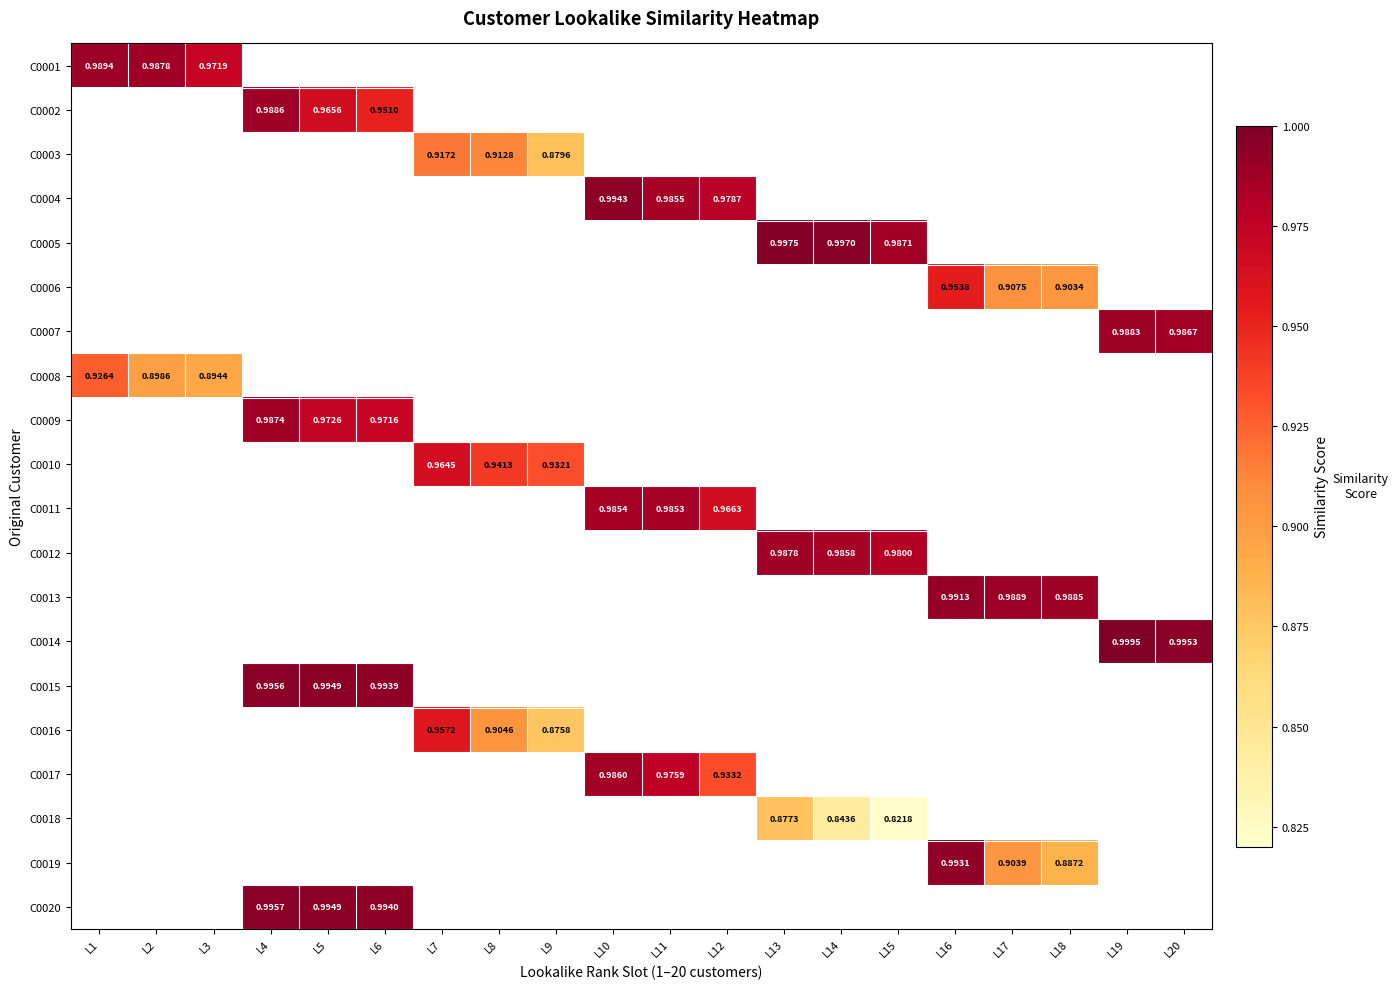

The value of C0011 at L16 is 0.0. True or false?

True